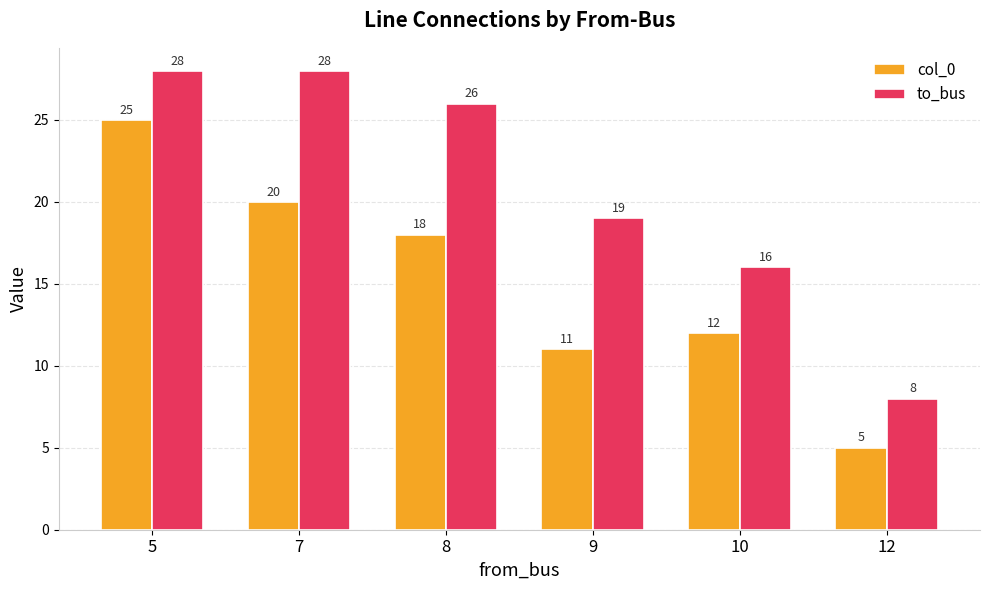

Which series changed the most between 7 and 12?

to_bus